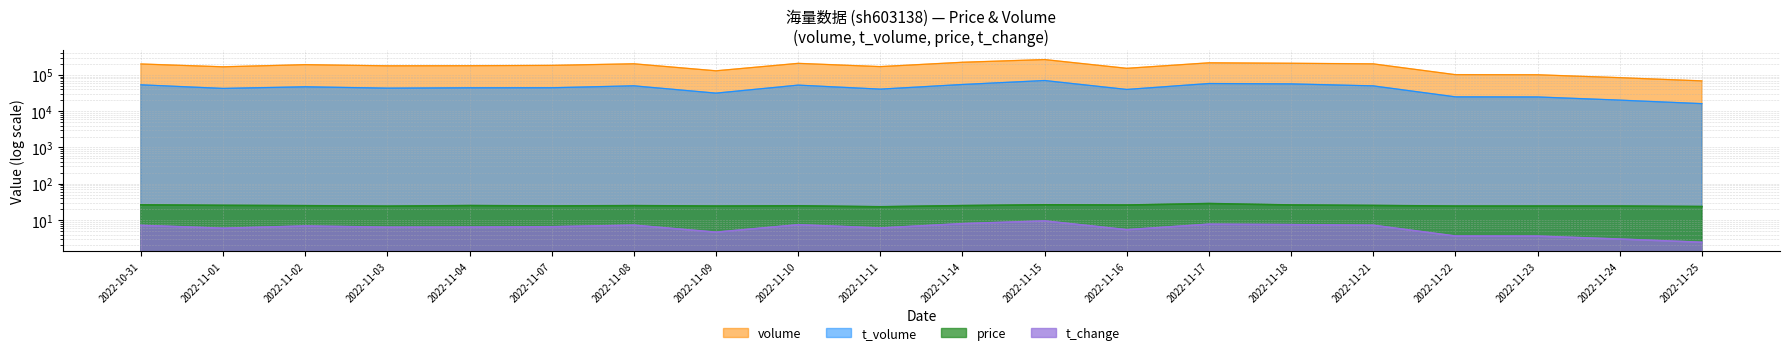

What is the minimum value for price?

23.2